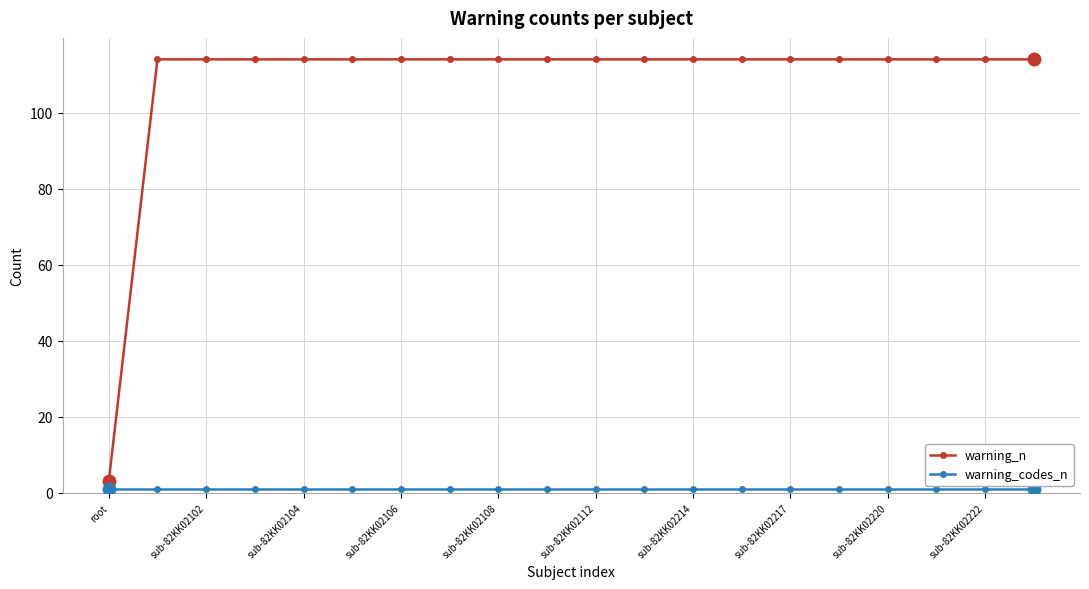

What is the value of the warning_n point at the 20th from the left?

114